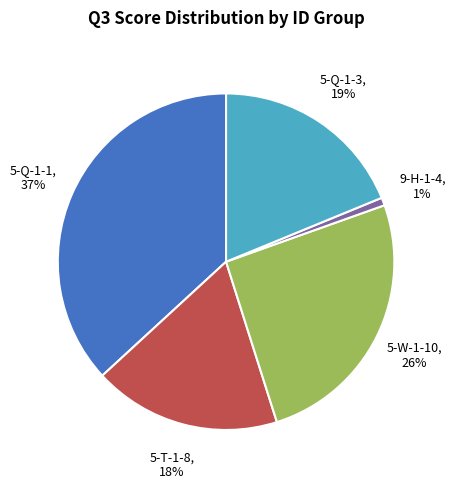

Rank the categories by value from lowest to highest.

9-H-1-4, 5-T-1-8, 5-Q-1-3, 5-W-1-10, 5-Q-1-1